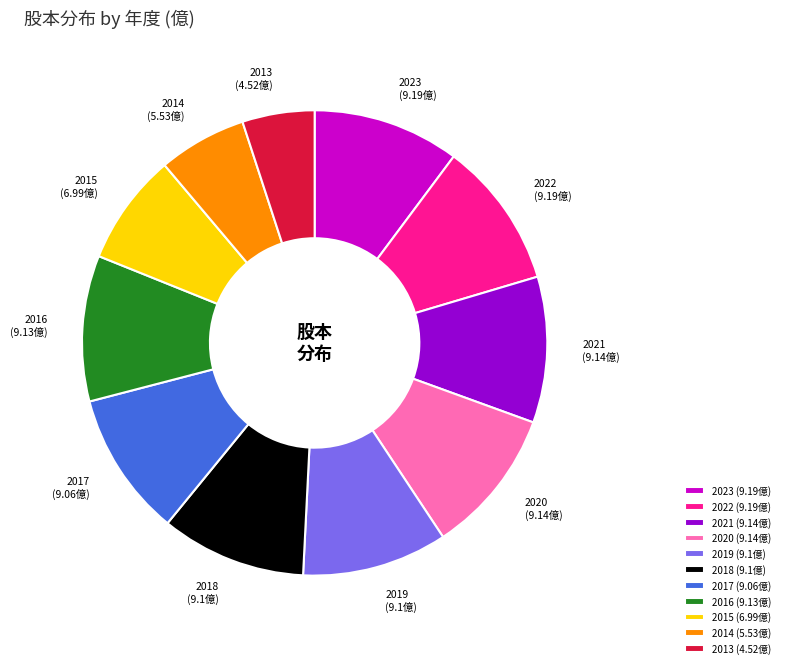

Approximately how many times larger is the value at 2023 compared to 2017?

1.0